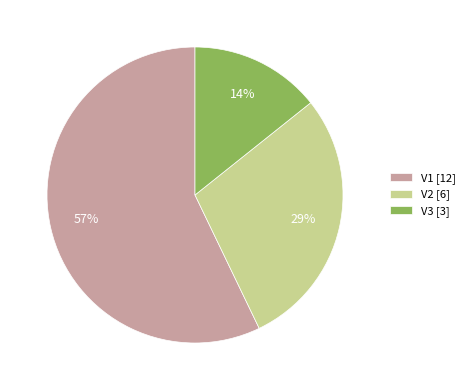

Between V1 [12] and V2 [6], which is larger?

V1 [12]